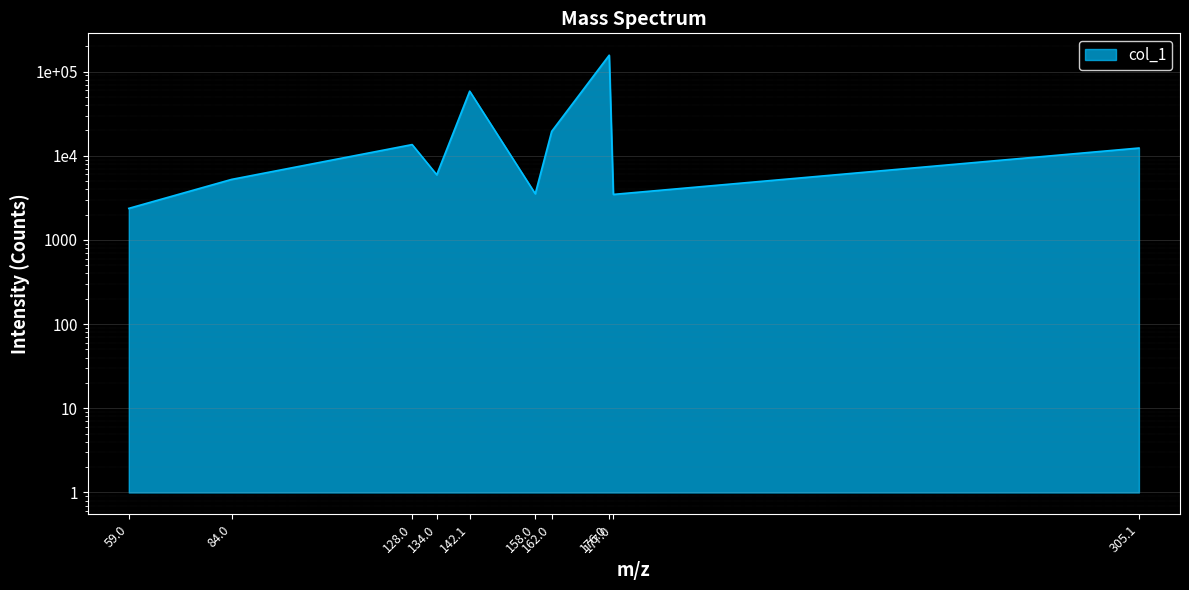

The chart shows a value of 13566.4 at 128.0. True or false?

True